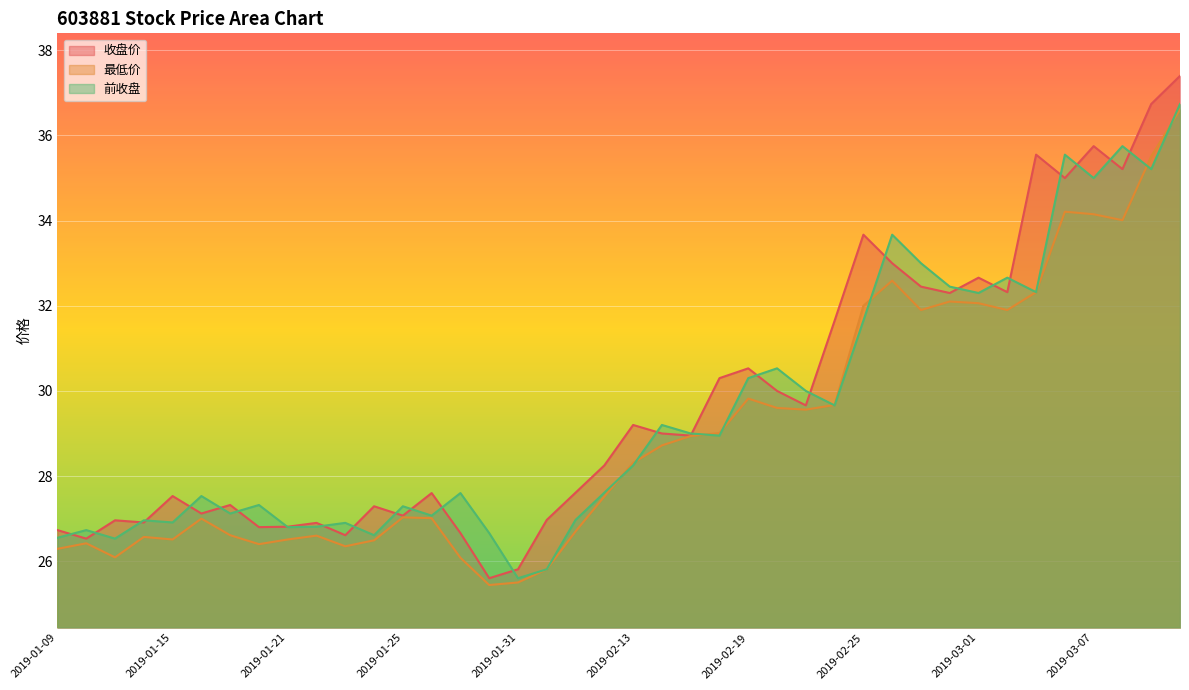

Which series changed the most between 2019-01-25 and 2019-03-04?

前收盘